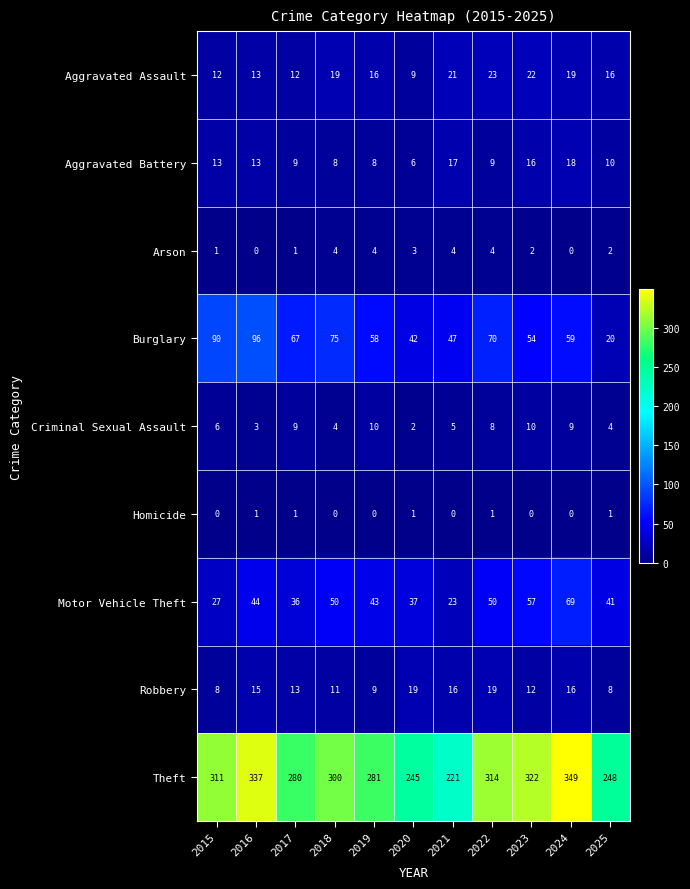

How many data points does each series have?

11